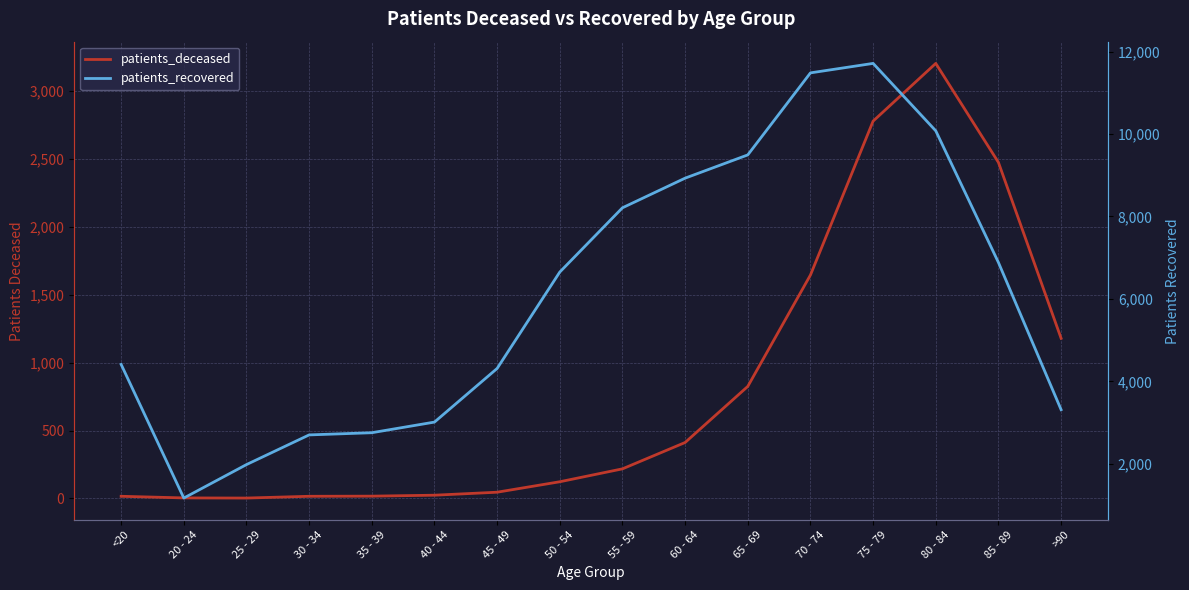

At which category does patients_deceased reach its first local peak?

80 - 84